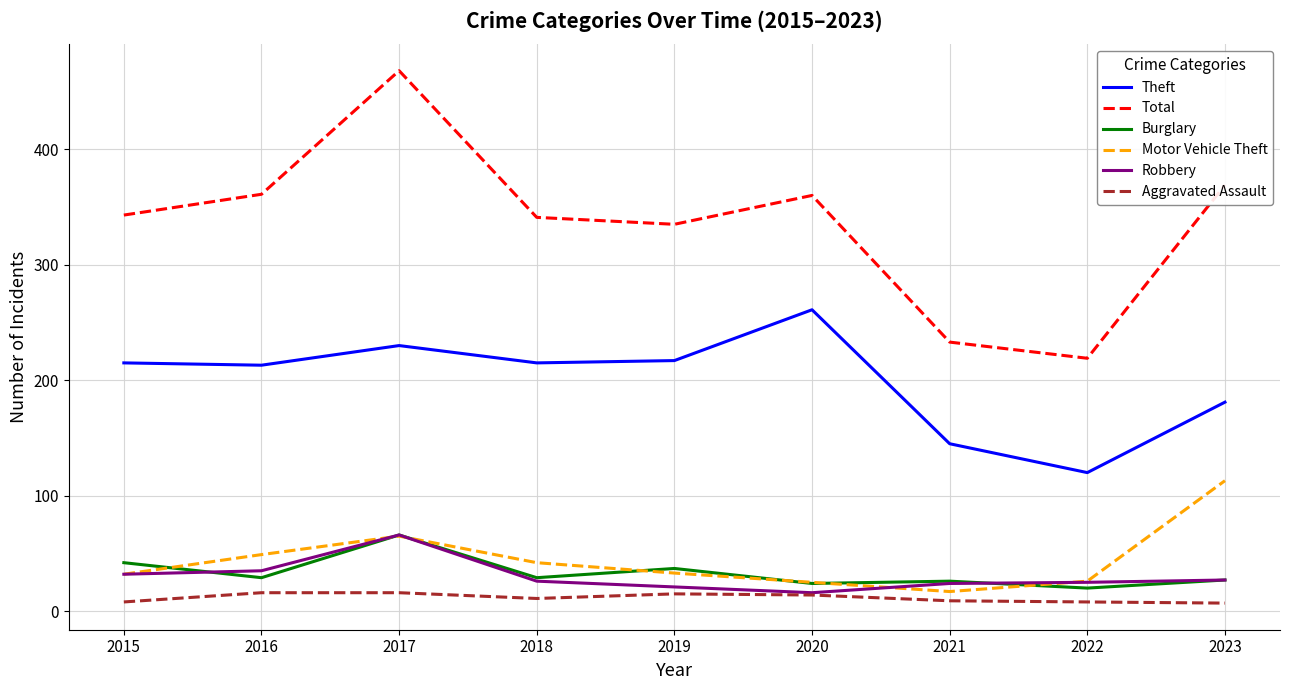

At which category is the sum across all series the highest?

2017